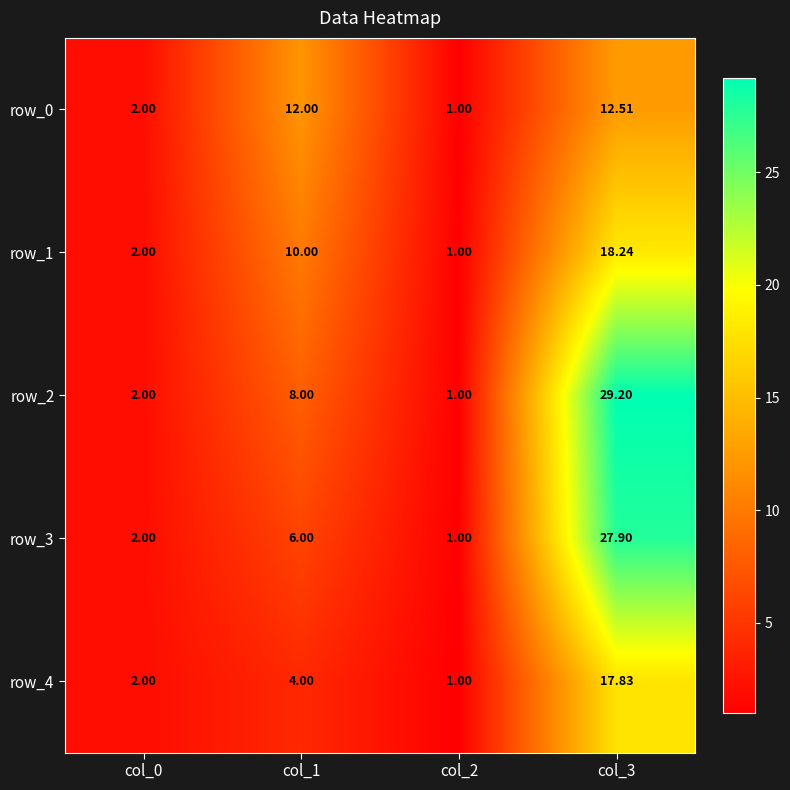

Reading left to right, extract all data points from this chart.

row_0: 2.0	12.0	1.0	12.5
row_1: 2.0	10.0	1.0	18.2
row_2: 2.0	8.0	1.0	29.2
row_3: 2.0	6.0	1.0	27.9
row_4: 2.0	4.0	1.0	17.8